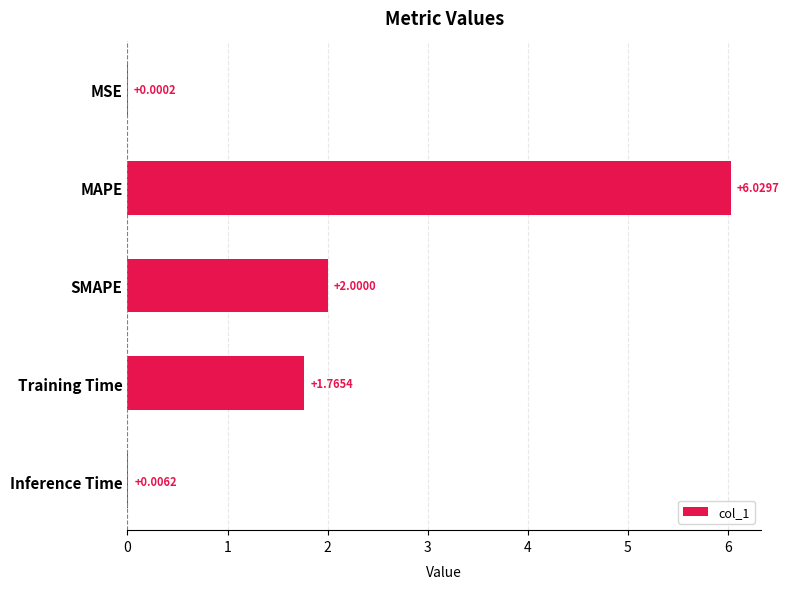

Which category has the highest value across all series?

MAPE